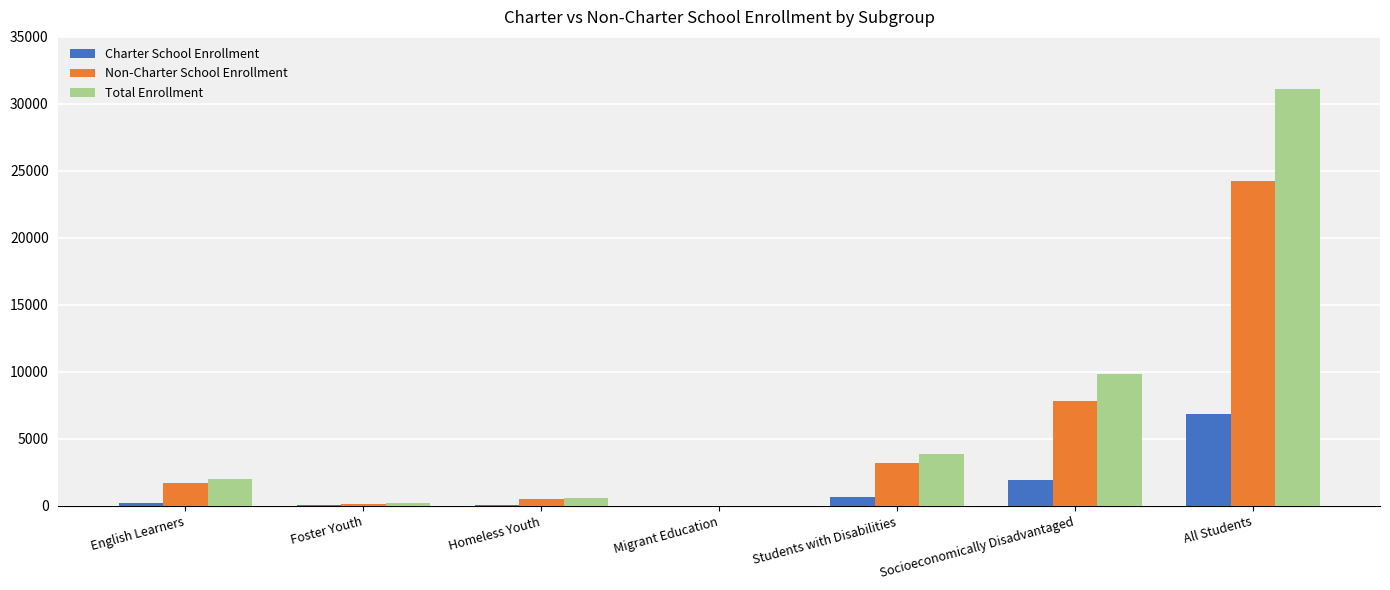

True or false: Charter School Enrollment has a value of 39 at Homeless Youth.

True